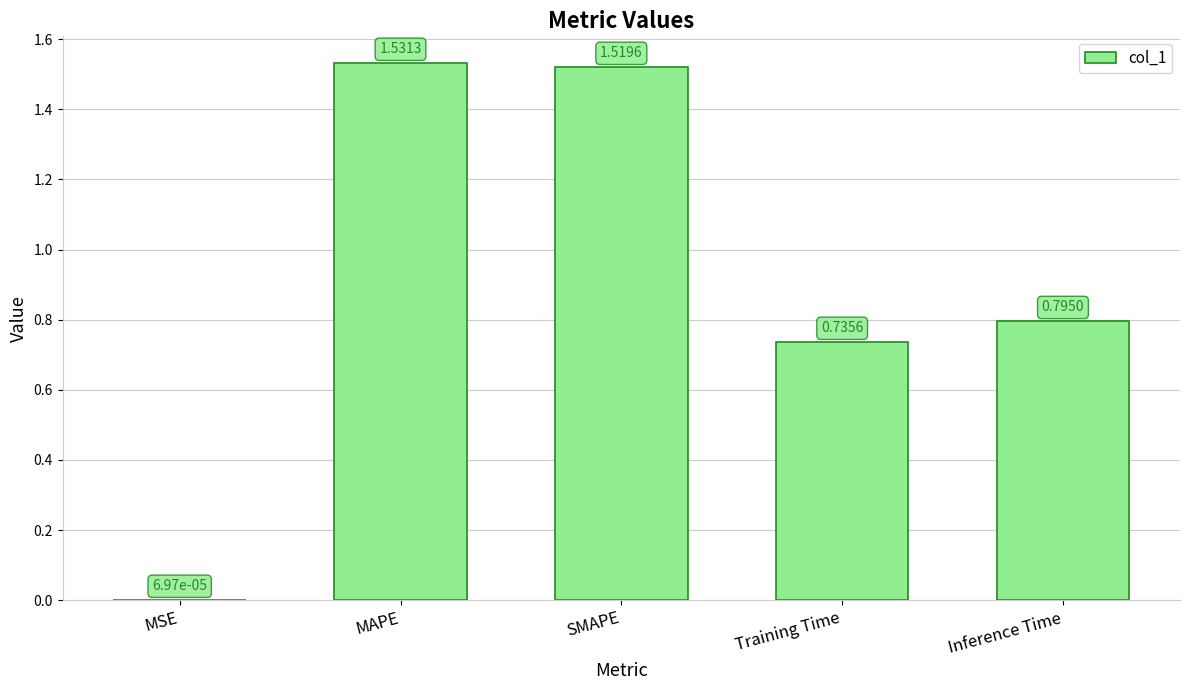

Between Training Time and MAPE, which is larger?

MAPE